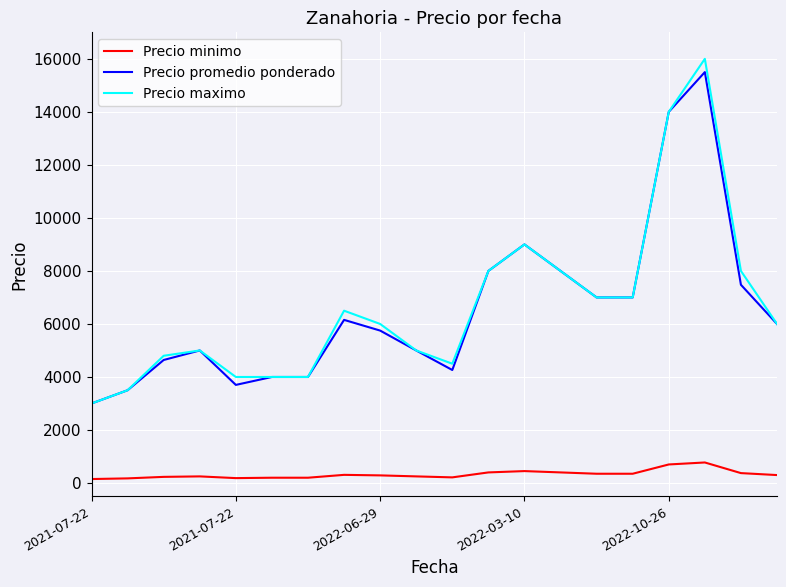

What is the sum of all Precio maximo values?

133300